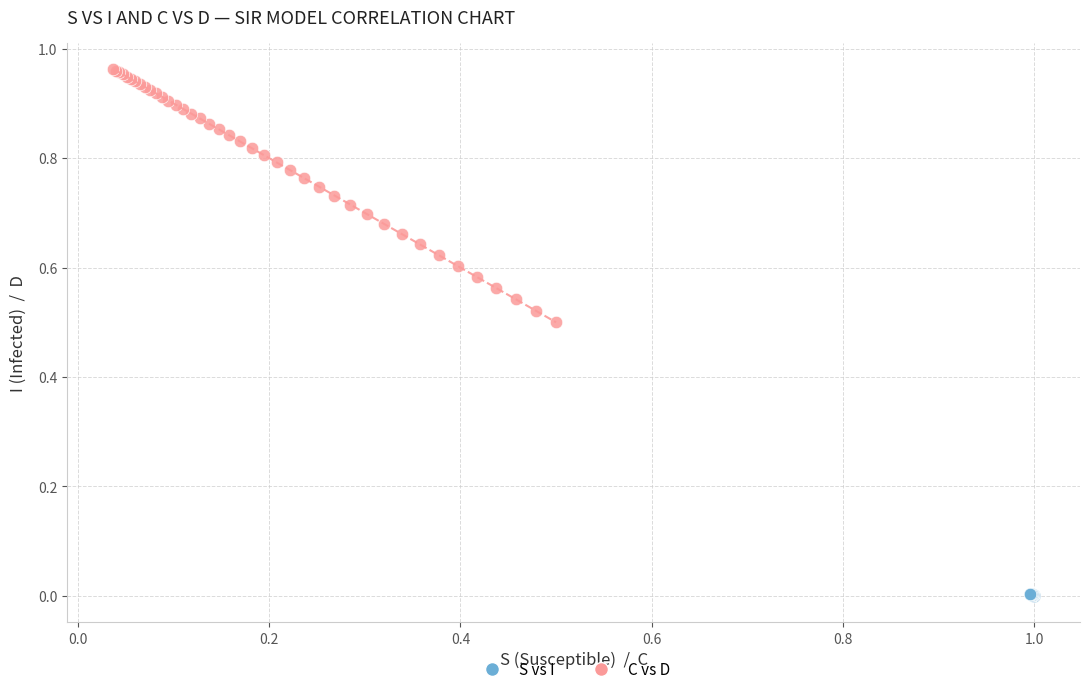

What are all the series names shown in the legend?

S vs I, C vs D